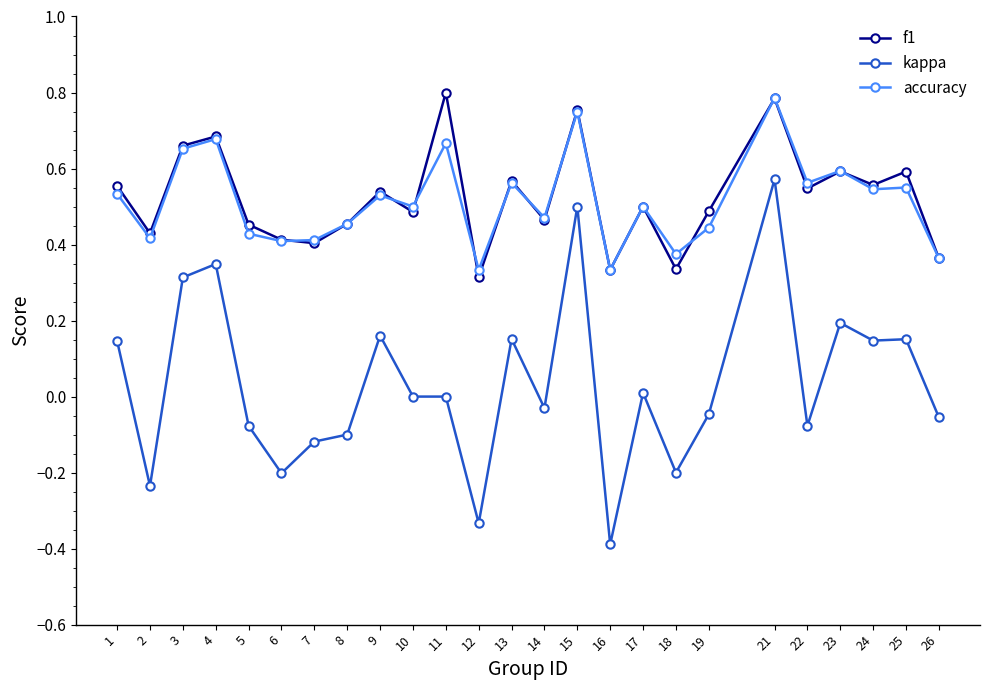

True or false: kappa has more than 1 points higher than both neighbors.

True